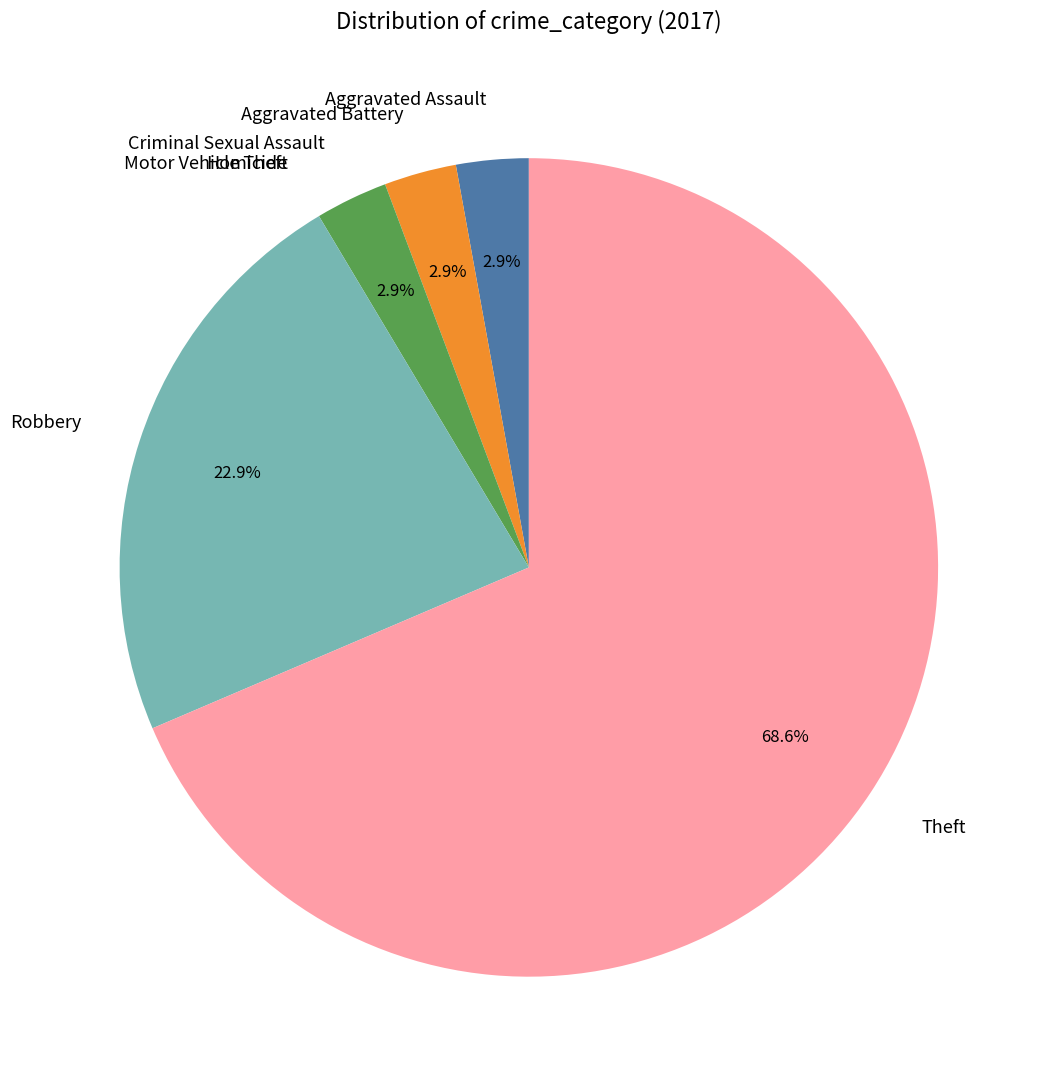

What percentage is the Aggravated Battery slice, to the nearest percent?

3%